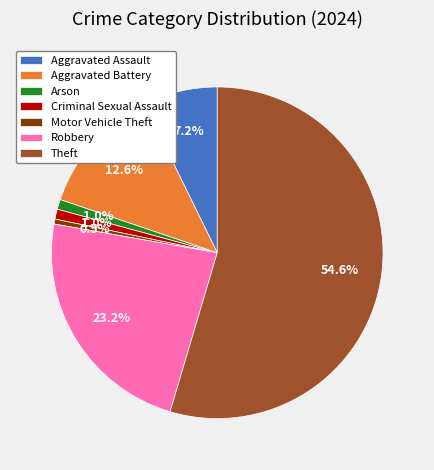

True or false: Robbery accounts for 23% of the total.

True